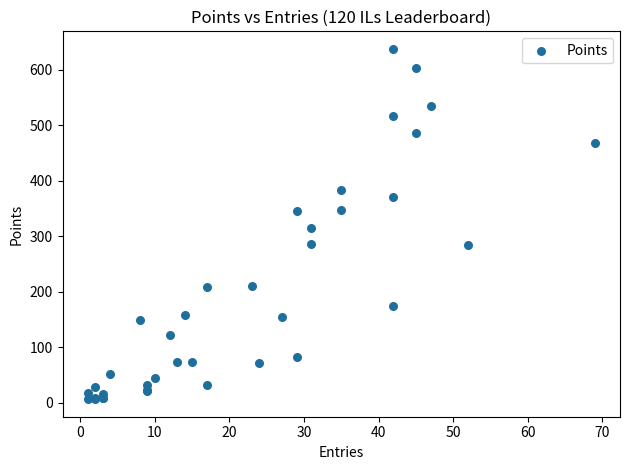

What Y value in the scatter plot is closest to 322?

315